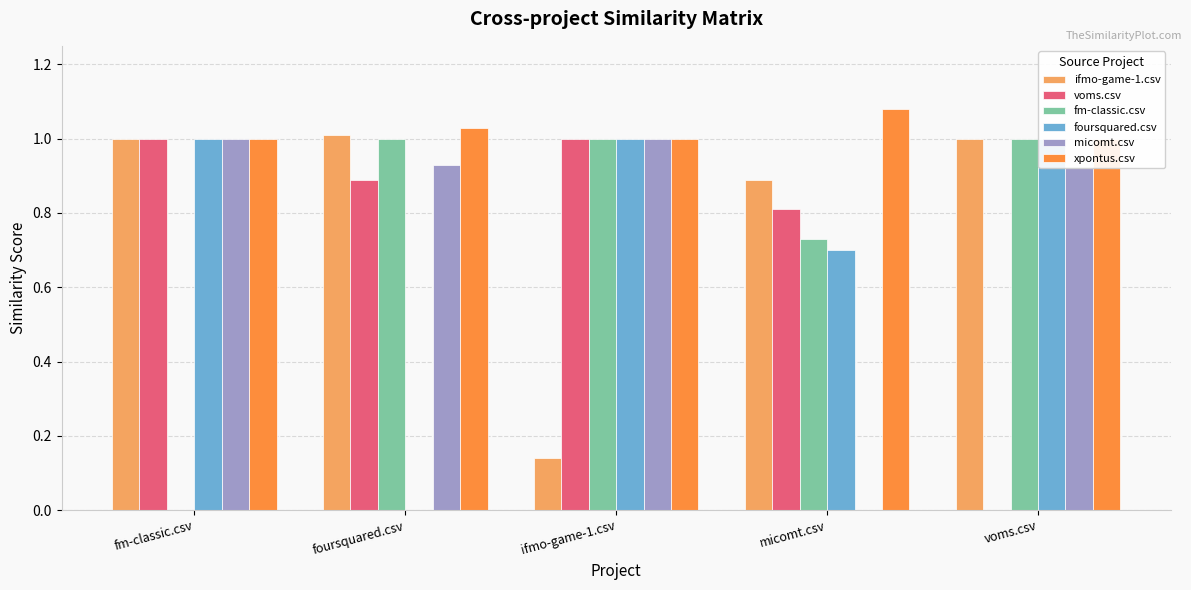

Reading left to right, transcribe all the data shown in this chart.

ifmo-game-1.csv: fm-classic.csv=1.0	foursquared.csv=1.0	ifmo-game-1.csv=0.1	micomt.csv=0.9	voms.csv=1.0
voms.csv: fm-classic.csv=1.0	foursquared.csv=0.9	ifmo-game-1.csv=1.0	micomt.csv=0.8	voms.csv=0.0
fm-classic.csv: fm-classic.csv=0.0	foursquared.csv=1.0	ifmo-game-1.csv=1.0	micomt.csv=0.7	voms.csv=1.0
foursquared.csv: fm-classic.csv=1.0	foursquared.csv=0.0	ifmo-game-1.csv=1.0	micomt.csv=0.7	voms.csv=1.0
micomt.csv: fm-classic.csv=1.0	foursquared.csv=0.9	ifmo-game-1.csv=1.0	micomt.csv=0.0	voms.csv=0.9
xpontus.csv: fm-classic.csv=1.0	foursquared.csv=1.0	ifmo-game-1.csv=1.0	micomt.csv=1.1	voms.csv=1.0